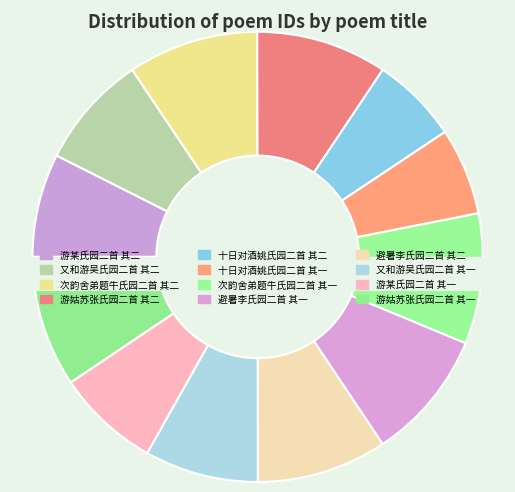

True or false: 避暑李氏园二首 其一 accounts for 9% of the total.

True